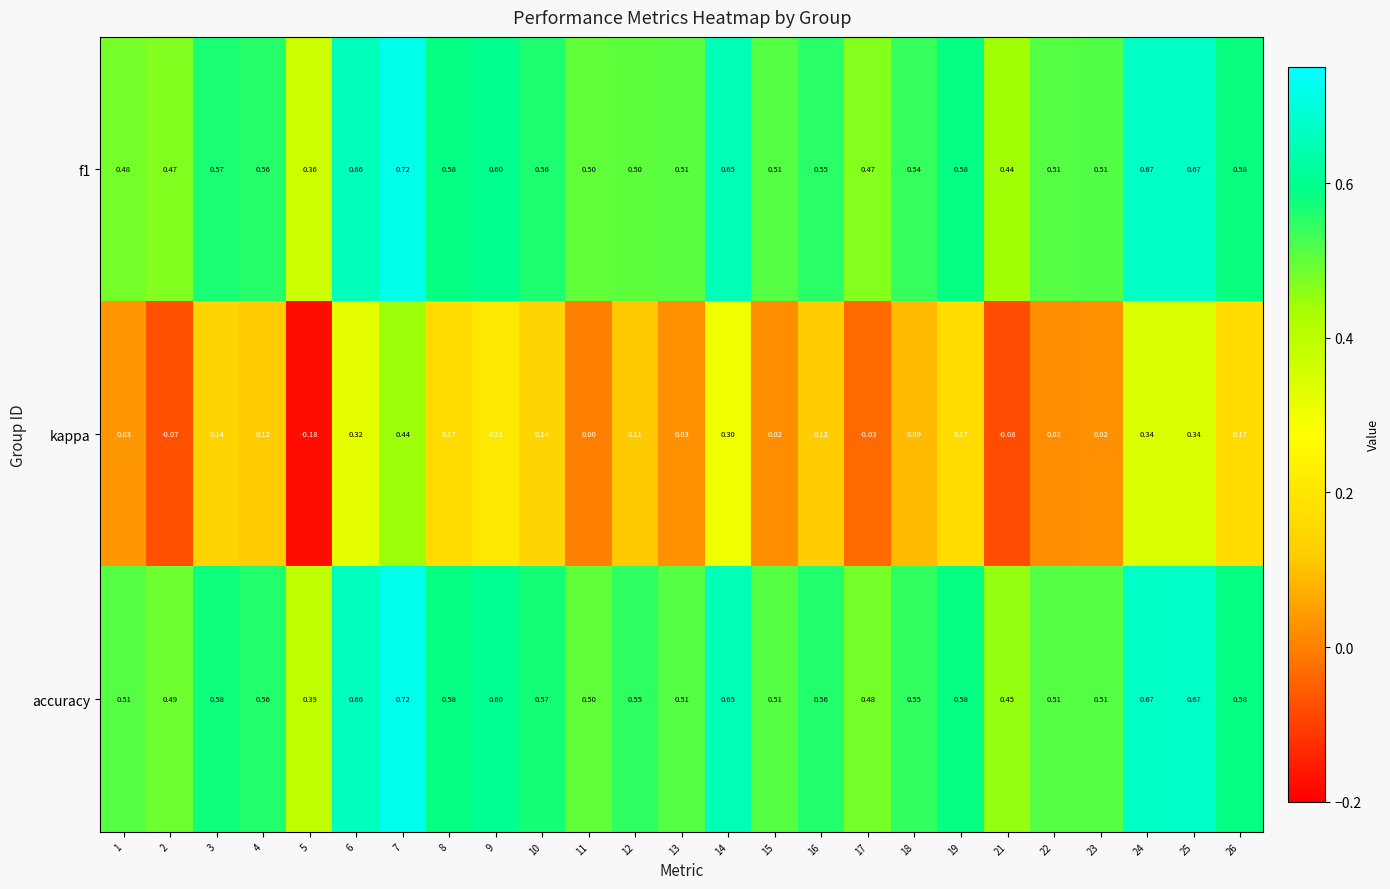

Which label corresponds to the smallest value in the chart?

5